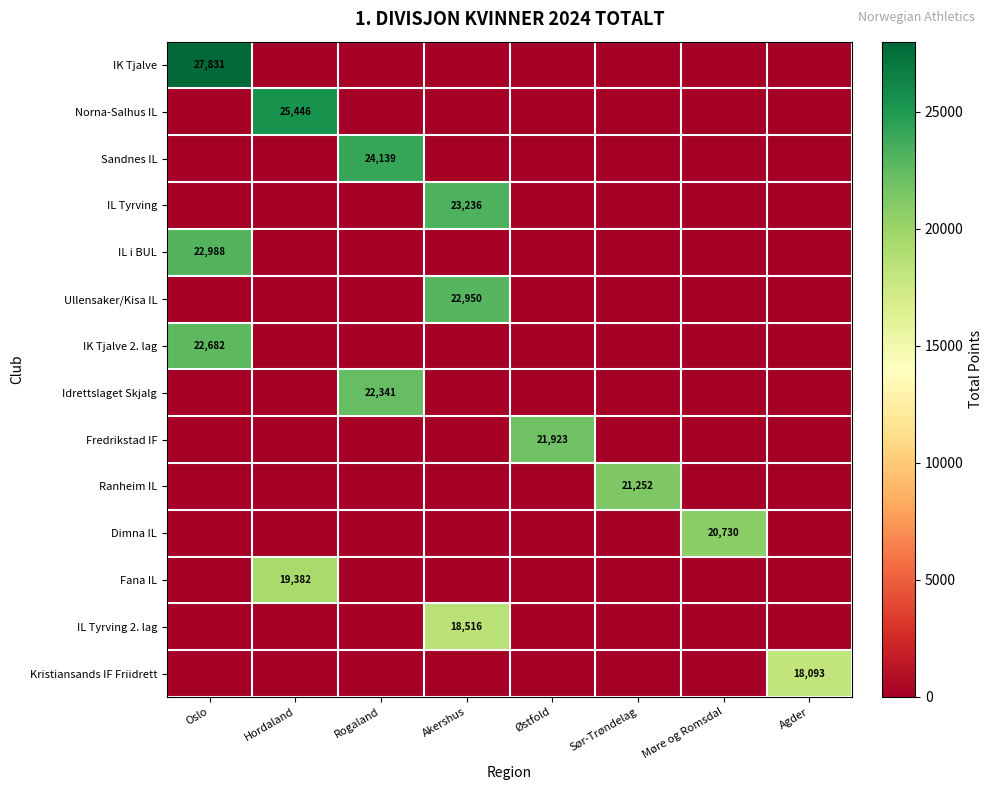

What is the total value across all series at Sør-Trøndelag?

21252